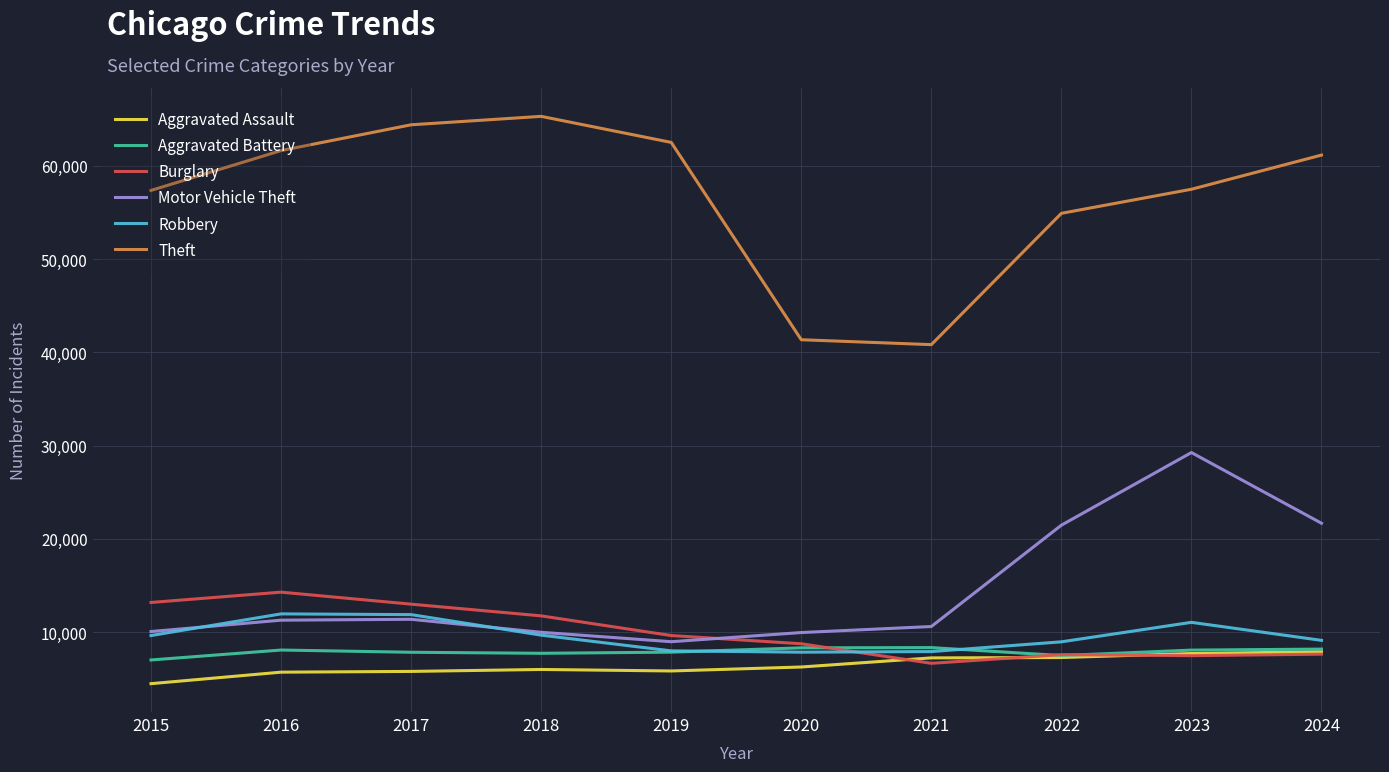

True or false: Burglary and Theft cross at least once.

False